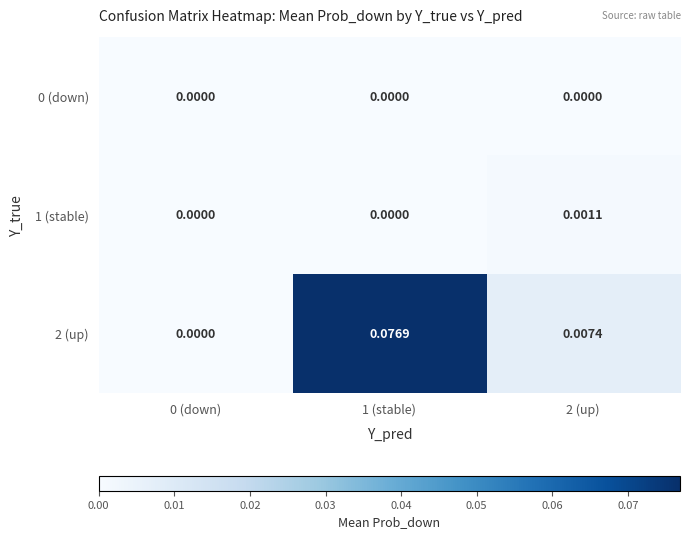

How many categories are shown in the chart?

3